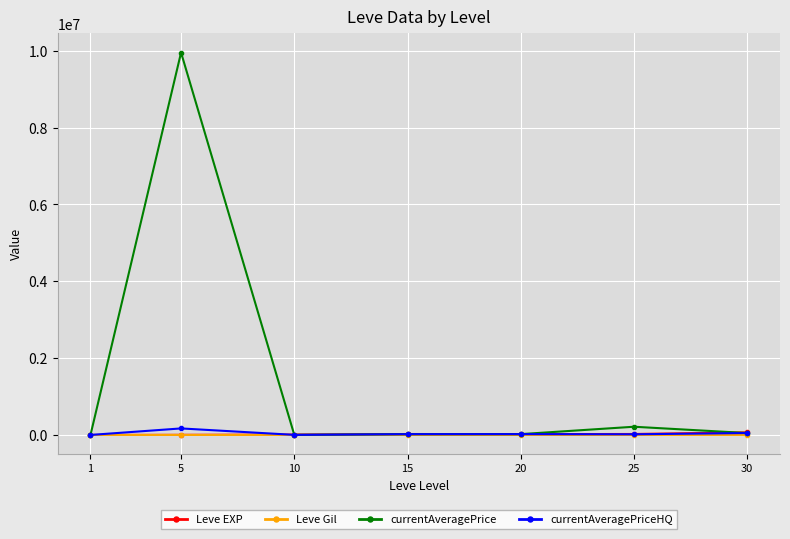

What is the maximum value for currentAveragePrice?

9953370.0